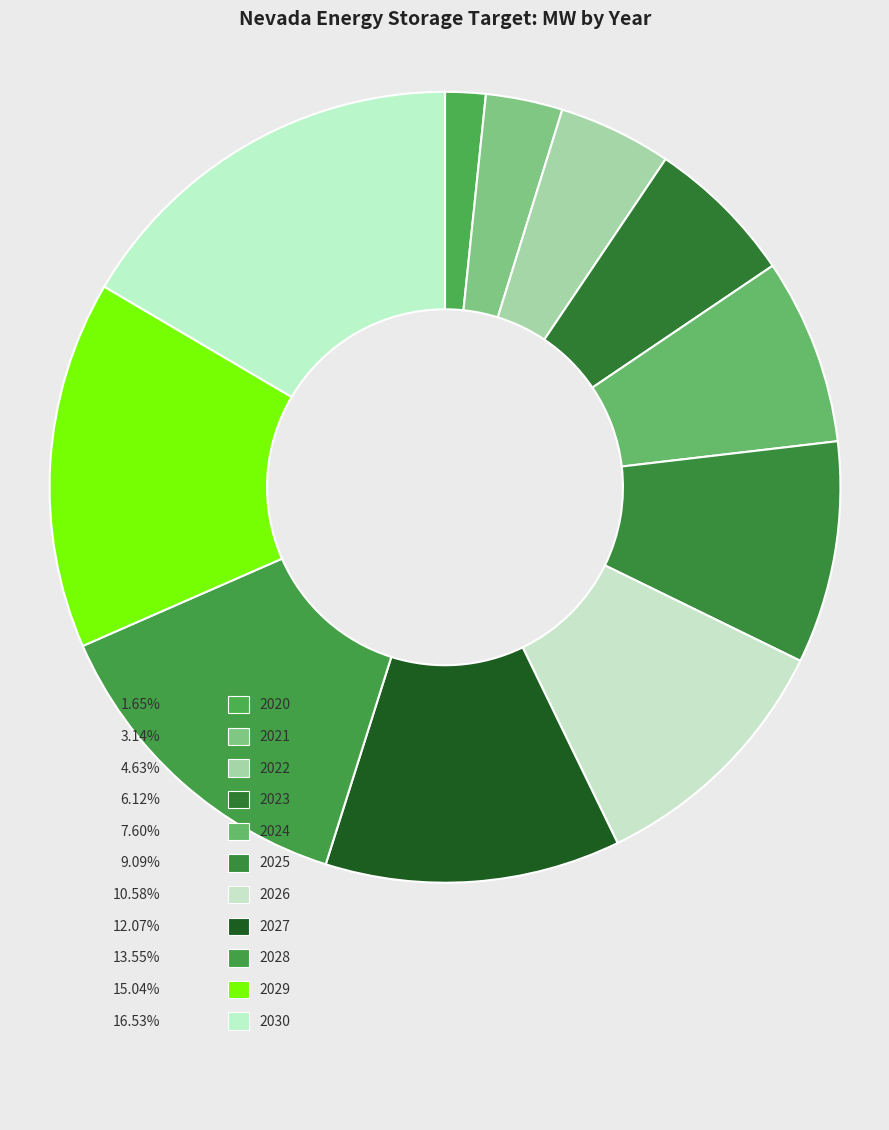

True or false: 2022 accounts for 5% of the total.

True